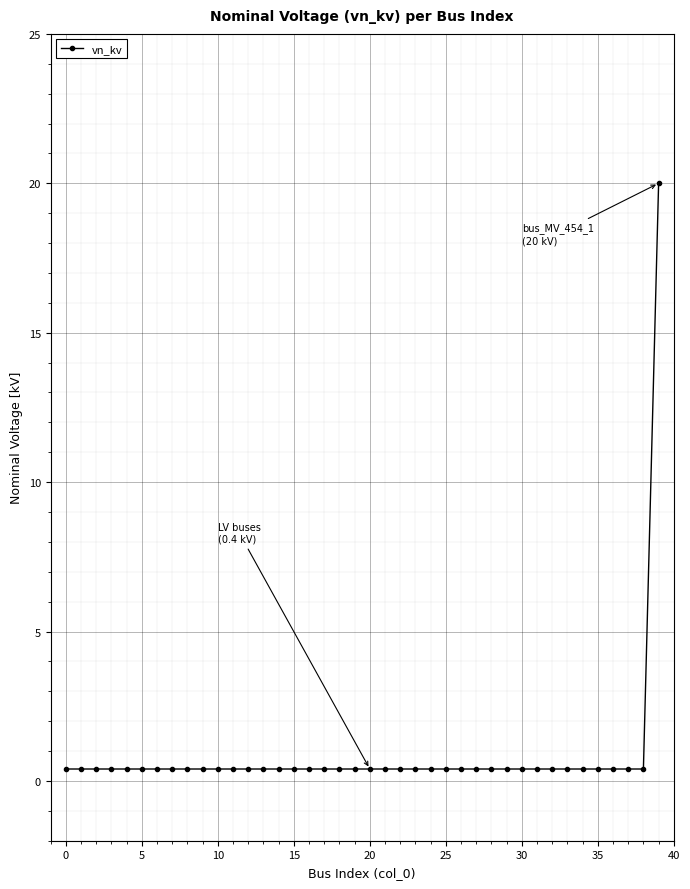

What is the average value?

0.9